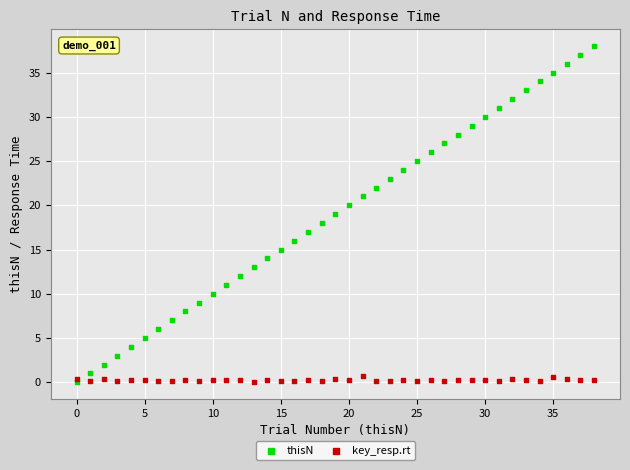

What are all the series names shown in the legend?

thisN, key_resp.rt